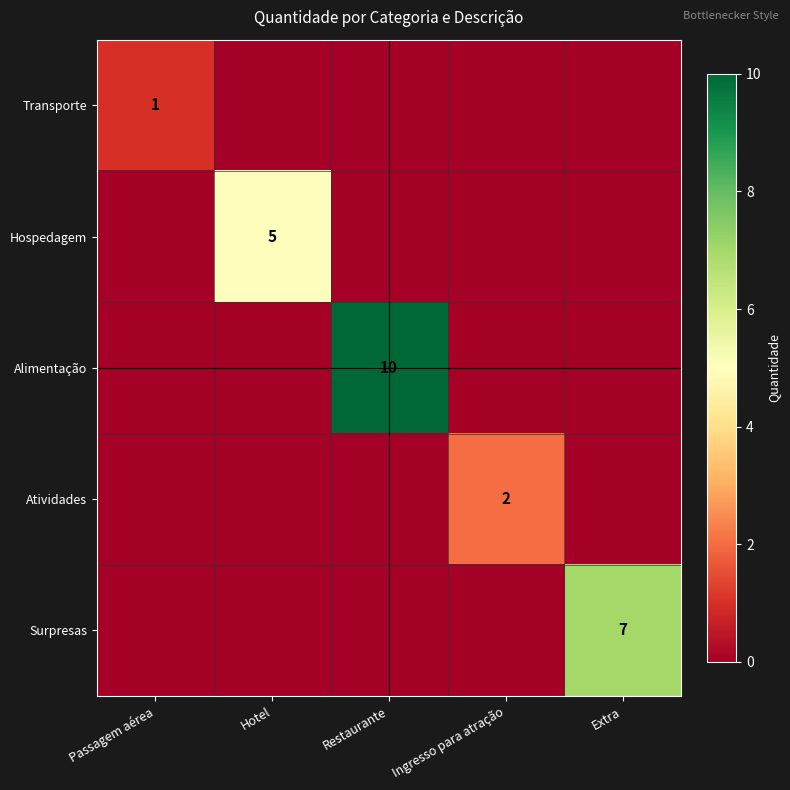

Which label corresponds to the largest value in the chart?

Restaurante